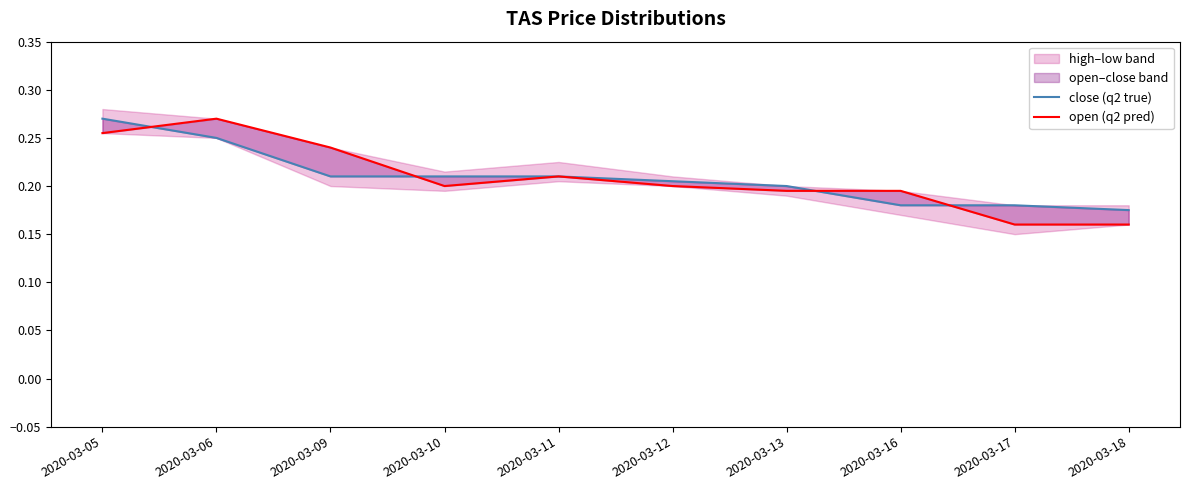

Reading left to right, extract all data points from this chart.

close (q2 true): 0.3	0.2	0.2	0.2	0.2	0.2	0.2	0.2	0.2	0.2
open (q2 pred): 0.3	0.3	0.2	0.2	0.2	0.2	0.2	0.2	0.2	0.2